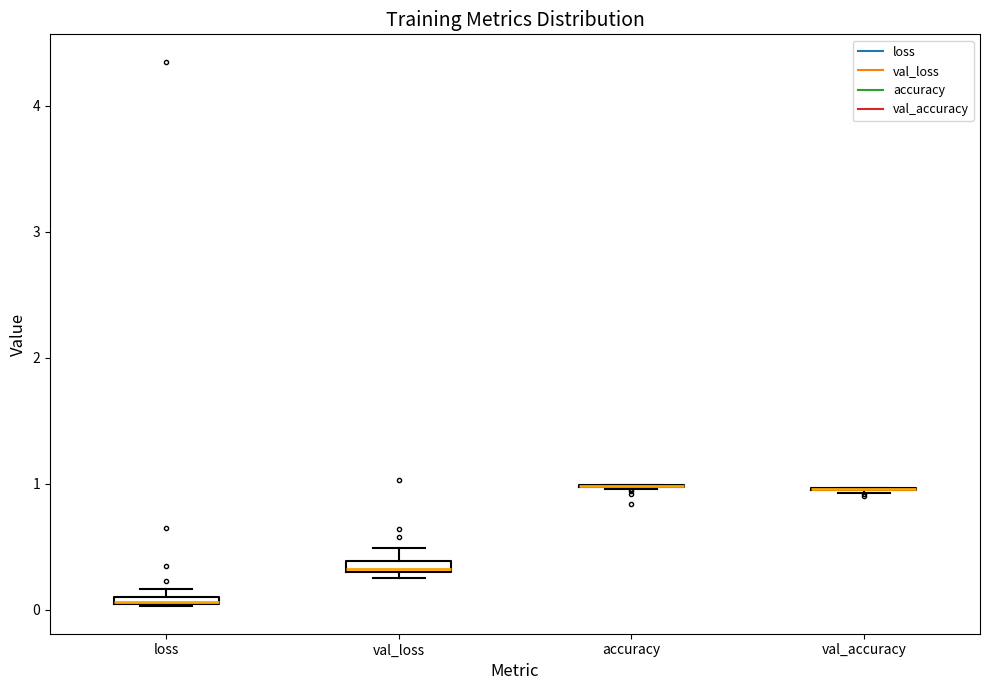

Where does the upper whisker of the box for val_loss end on the y-axis? The values are not printed on the chart, so give them approximately, as read against the axis.

0.5